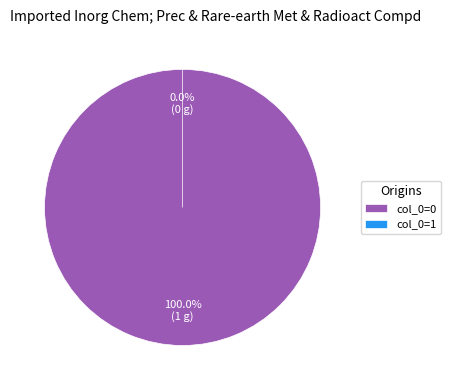

Does 0 account for over 50% of the chart?

No